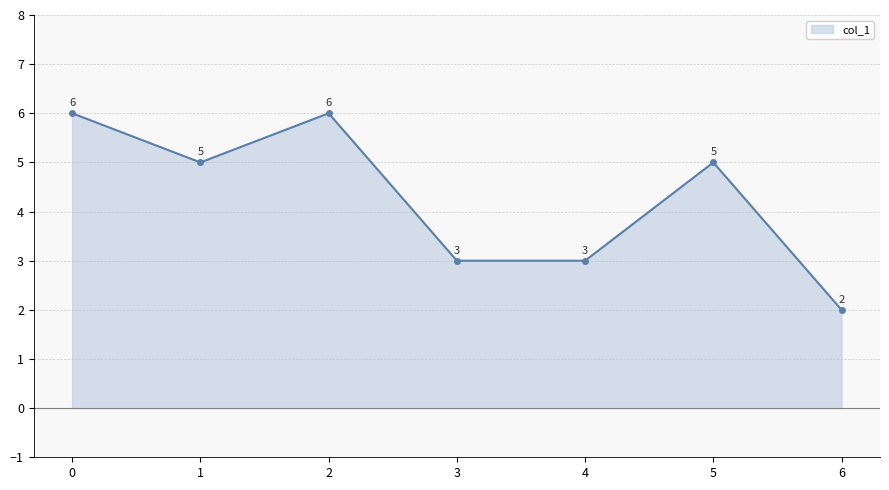

What is the smallest value displayed?

2